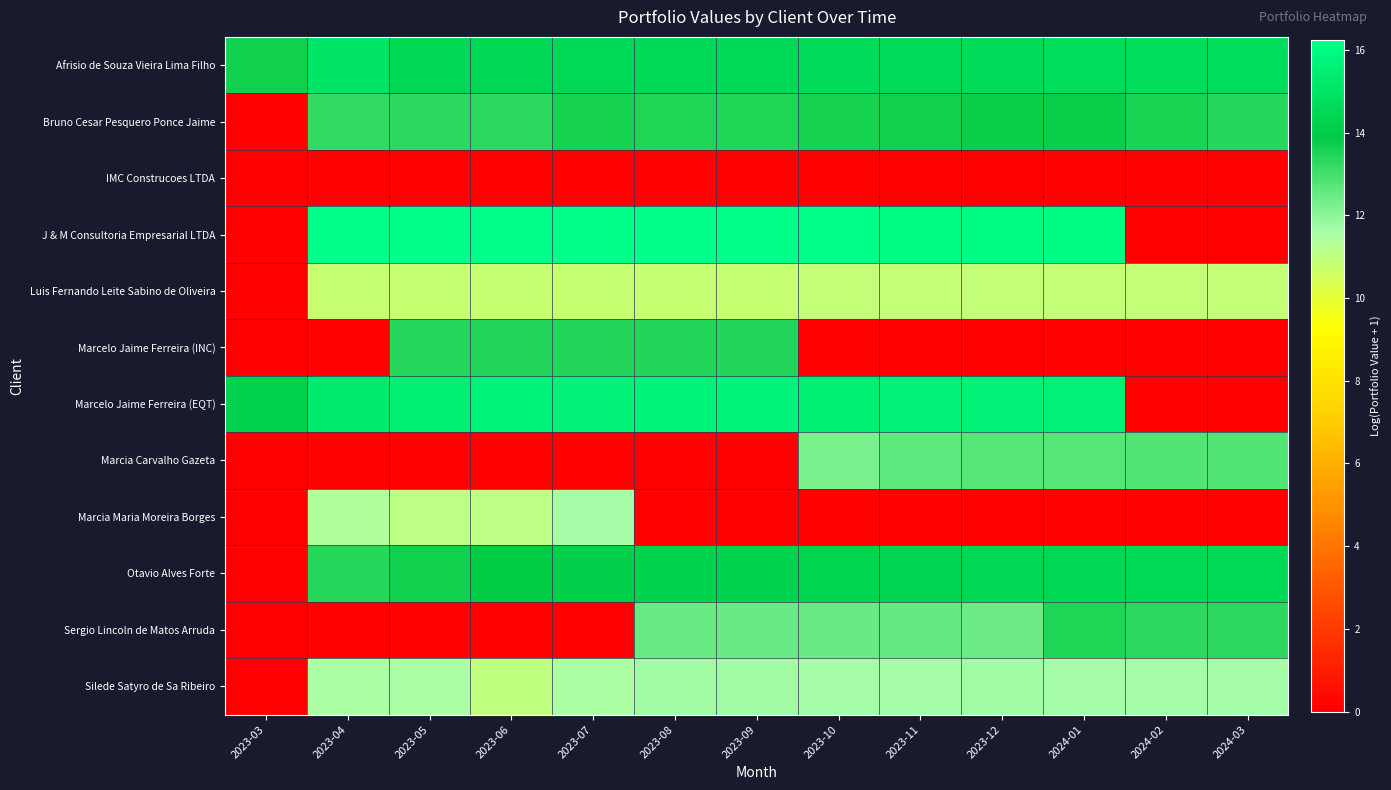

Count the number of categories in the chart.

13